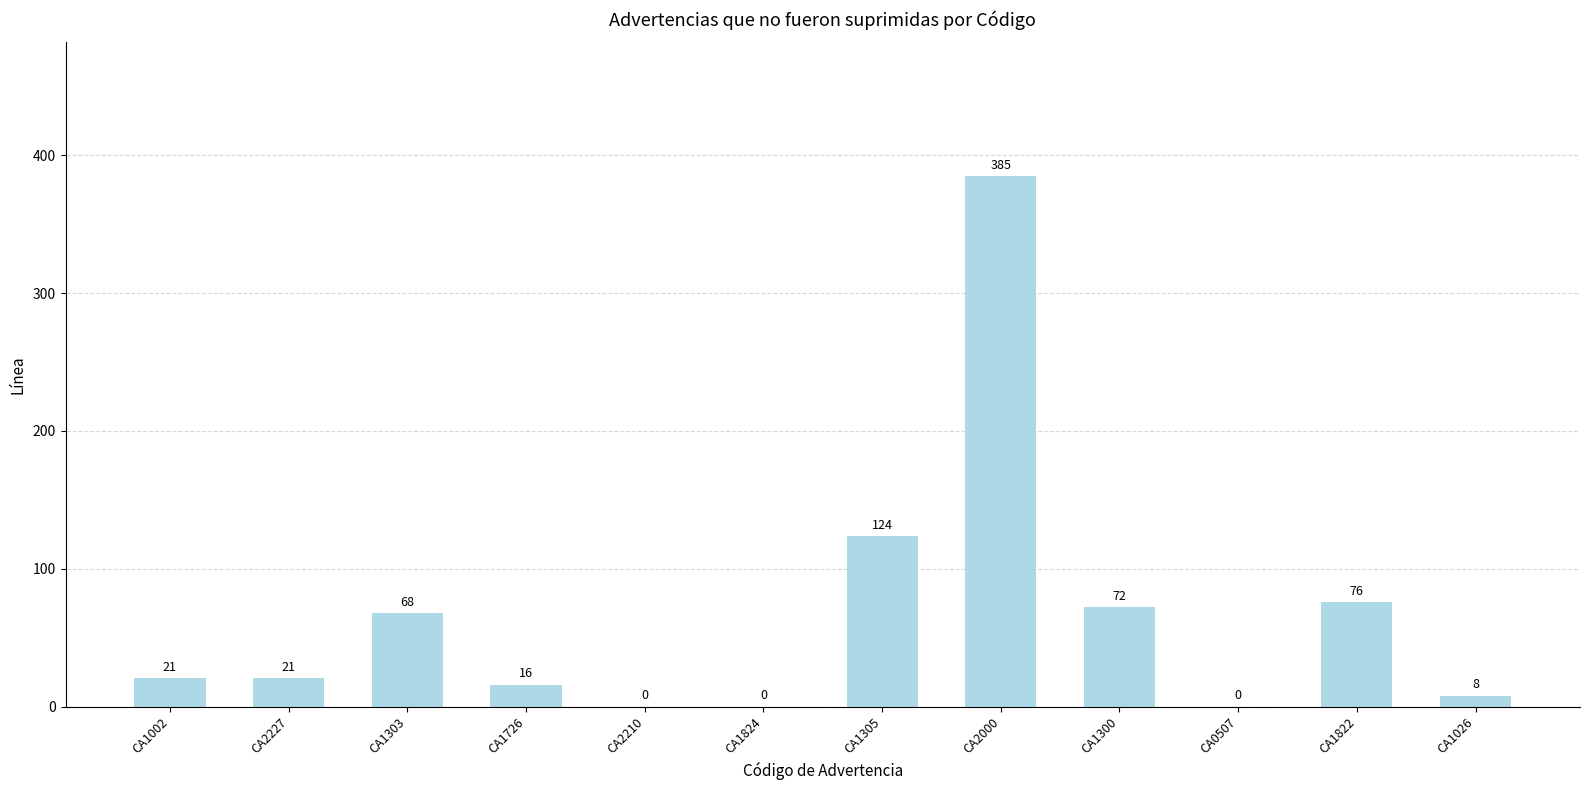

What is the difference between the values at CA0507 and CA1305?

124